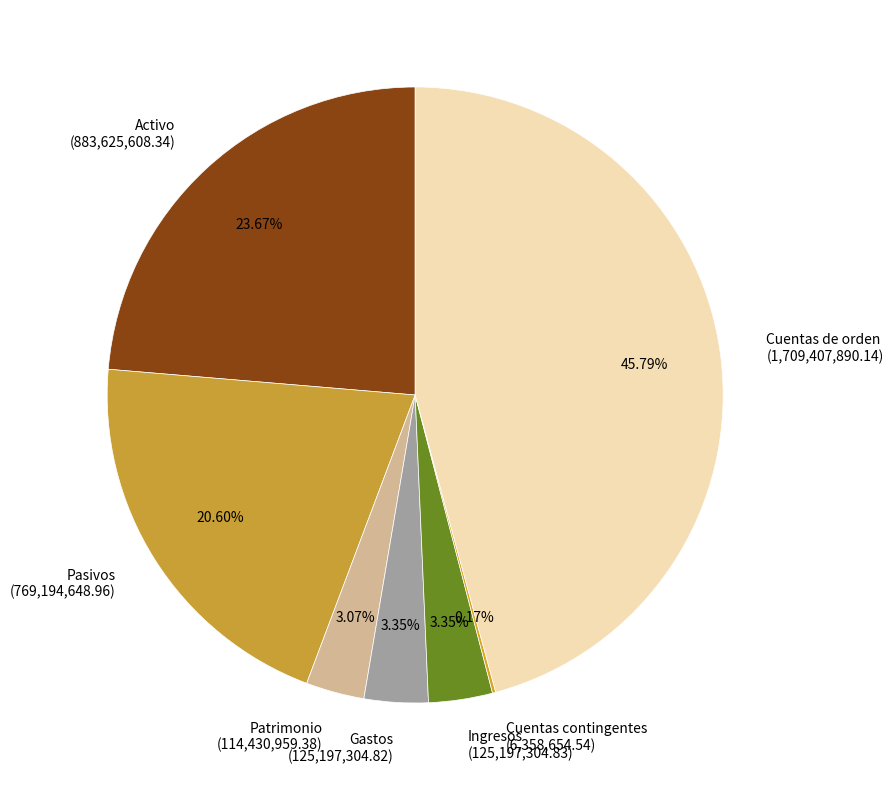

The Activo slice represents 24% of the pie. True or false?

True